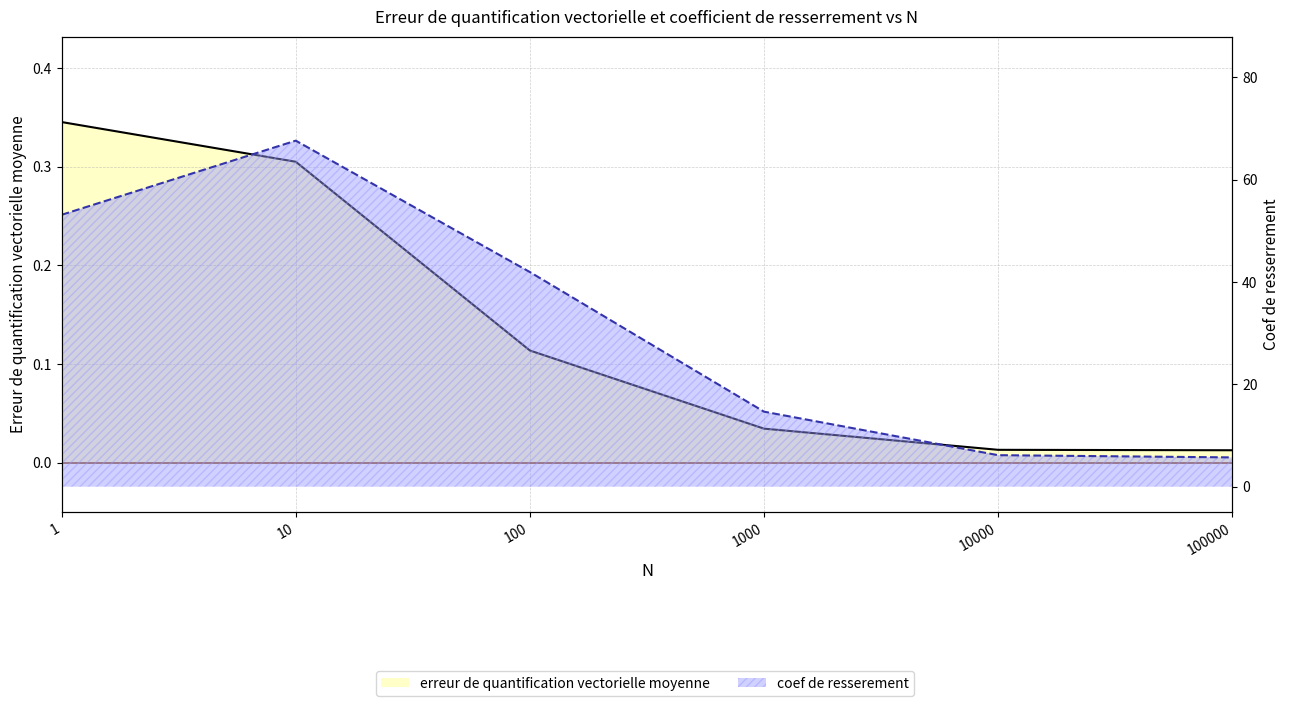

What are all the series names shown in the legend?

erreur de quantification vectorielle moyenne, coef de resserement